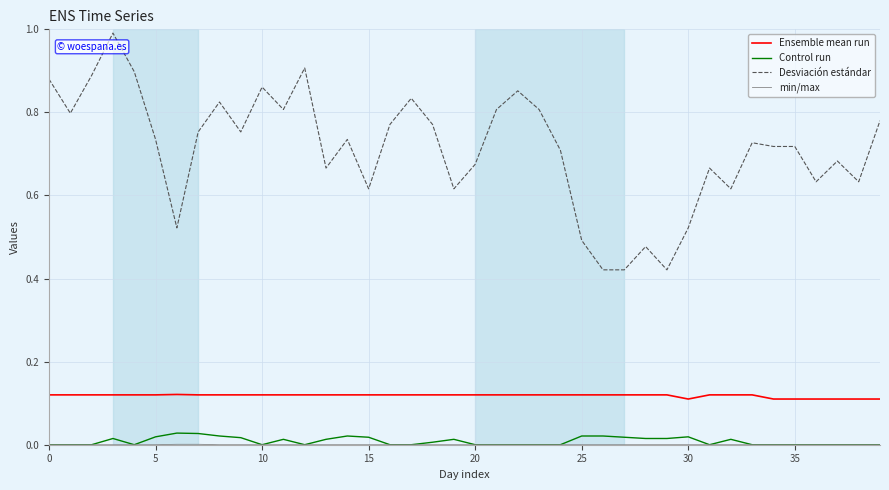

True or false: Control run and Desviación estándar intersect in this chart.

False